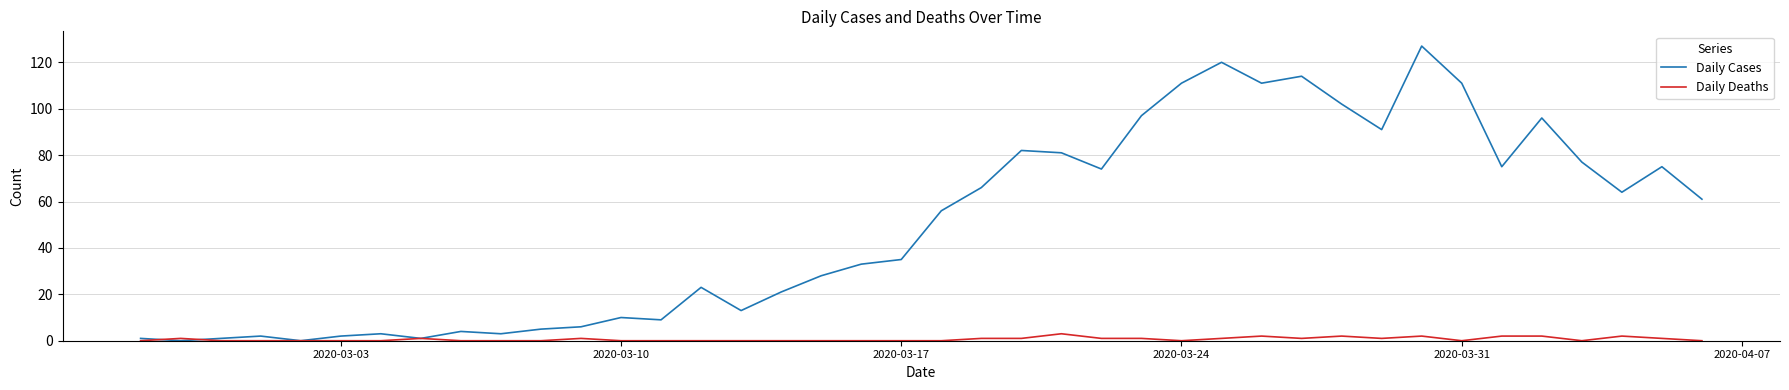

Which series has the largest range (max minus min)?

Daily Cases